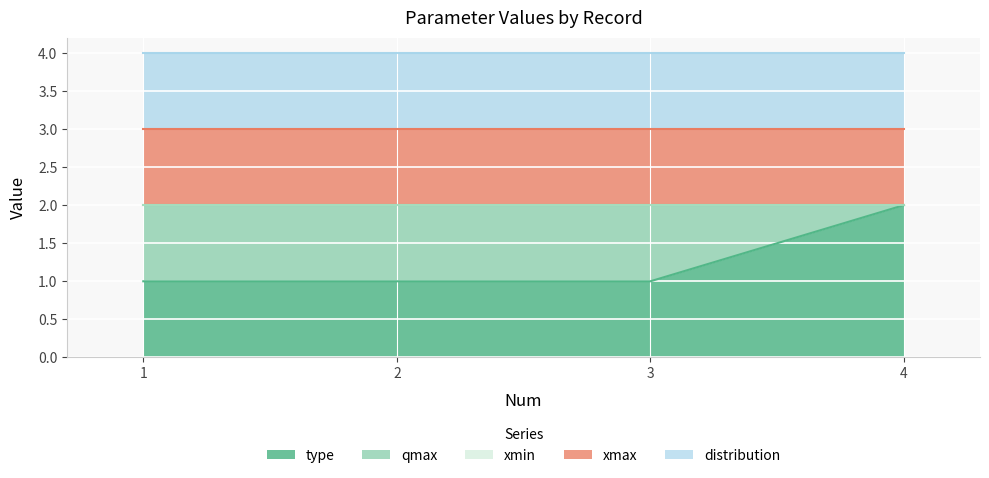

What are all the series names shown in the legend?

type, qmax, xmin, xmax, distribution